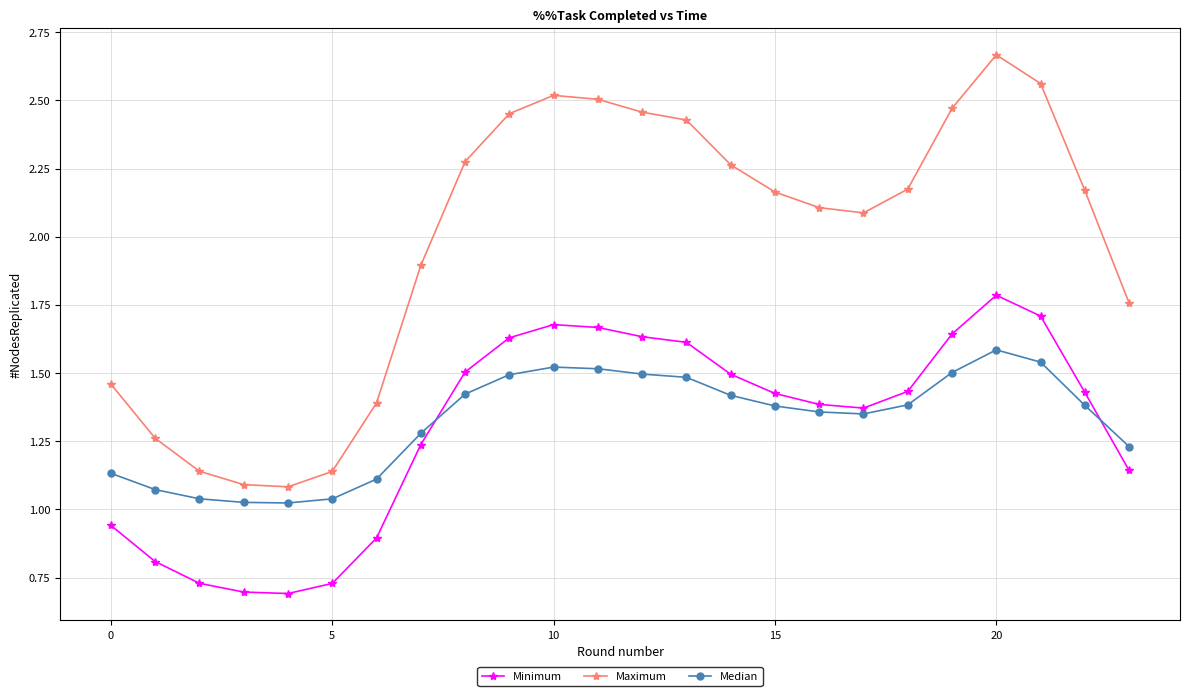

Which series has the widest spread of values?

Maximum